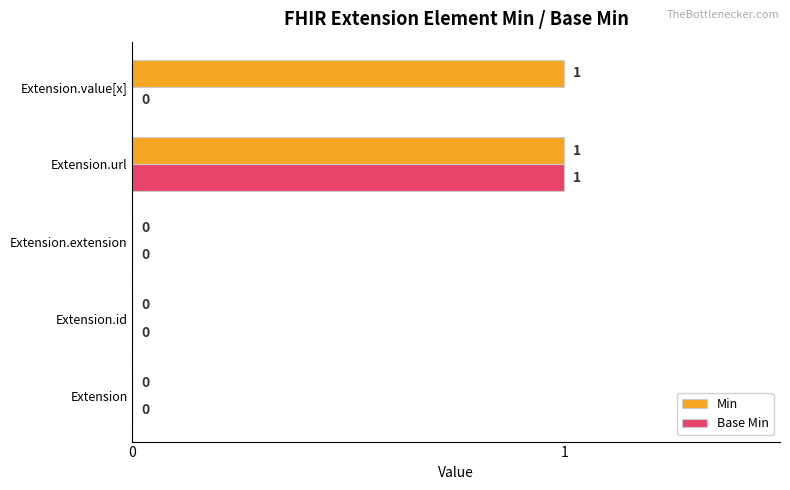

How many Min values are between 0 and 1?

5